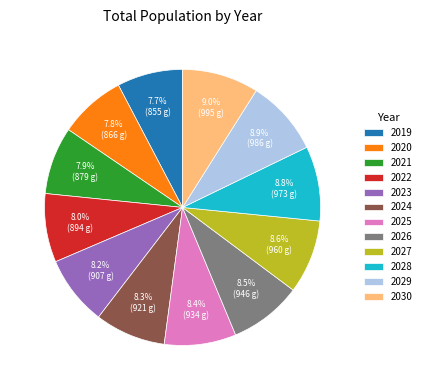

The 2024 slice represents 8% of the pie. True or false?

True